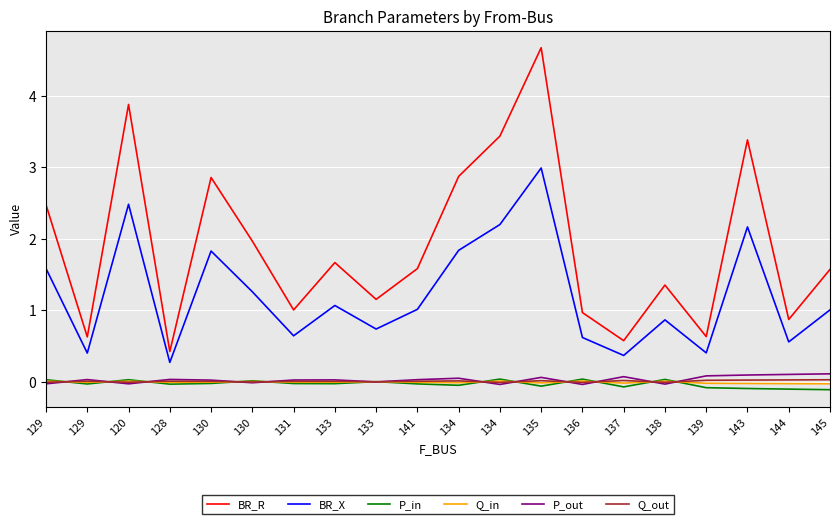

What are all the series names shown in the legend?

BR_R, BR_X, P_in, Q_in, P_out, Q_out